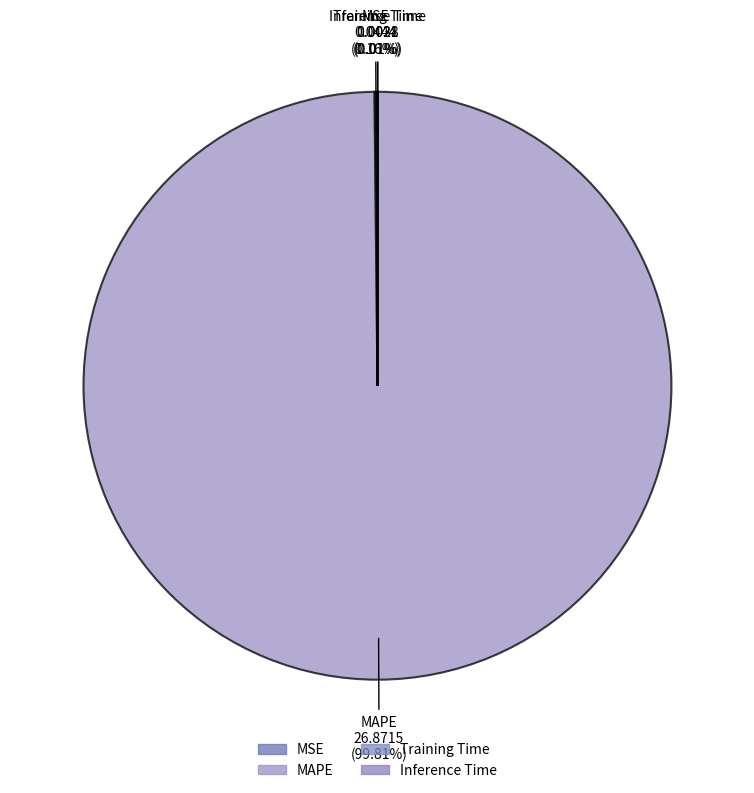

To the nearest percent, what is the average slice percentage?

25%